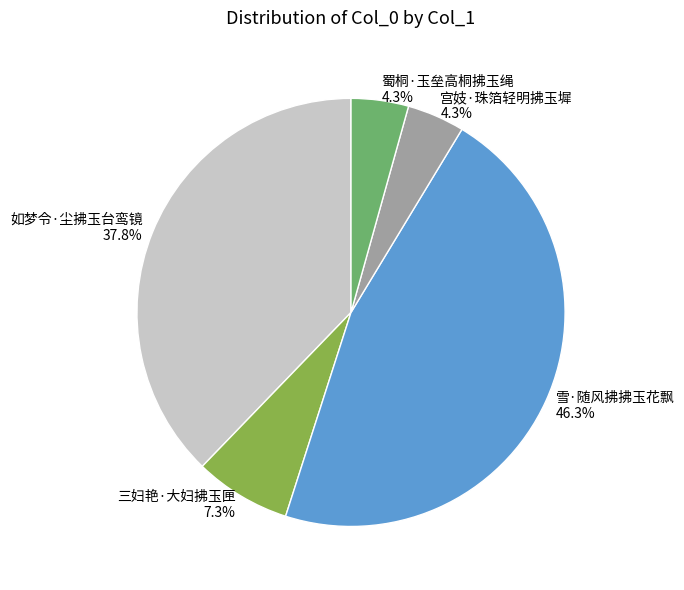

Which category has the biggest portion of the pie?

雪·随风拂拂玉花飘